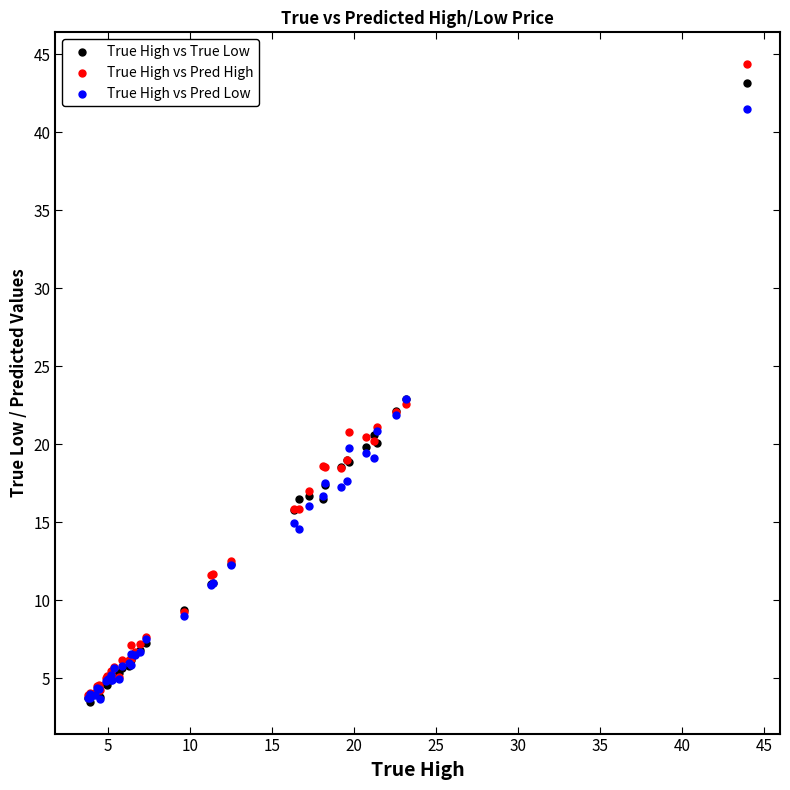

Which series has the widest spread of Y values?

True High vs Pred High